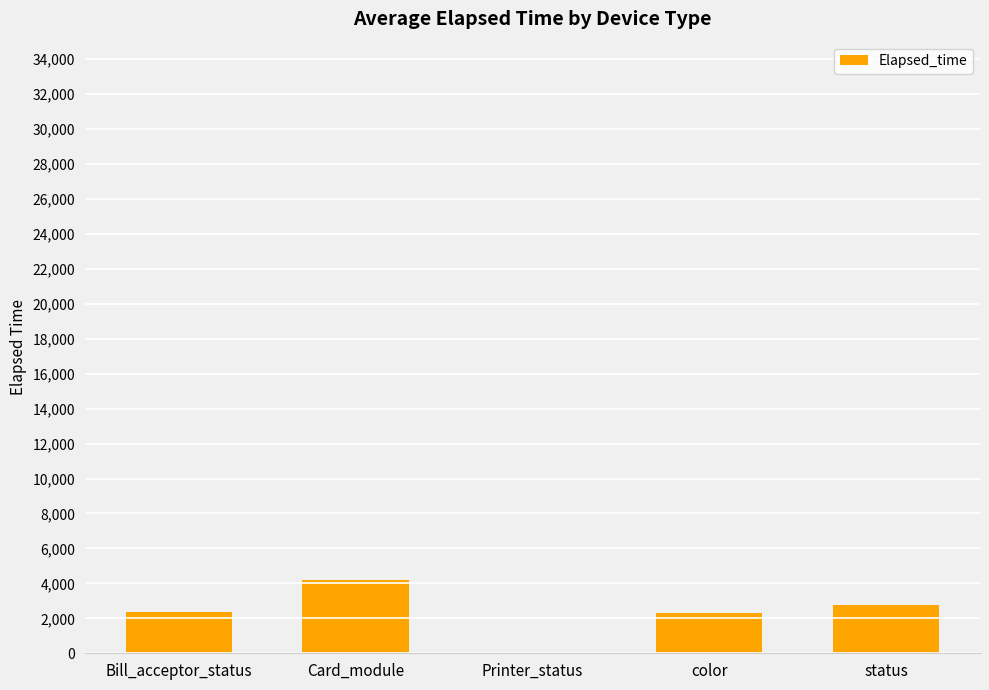

The chart shows a value of 861.3 at Bill_acceptor_status. True or false?

False